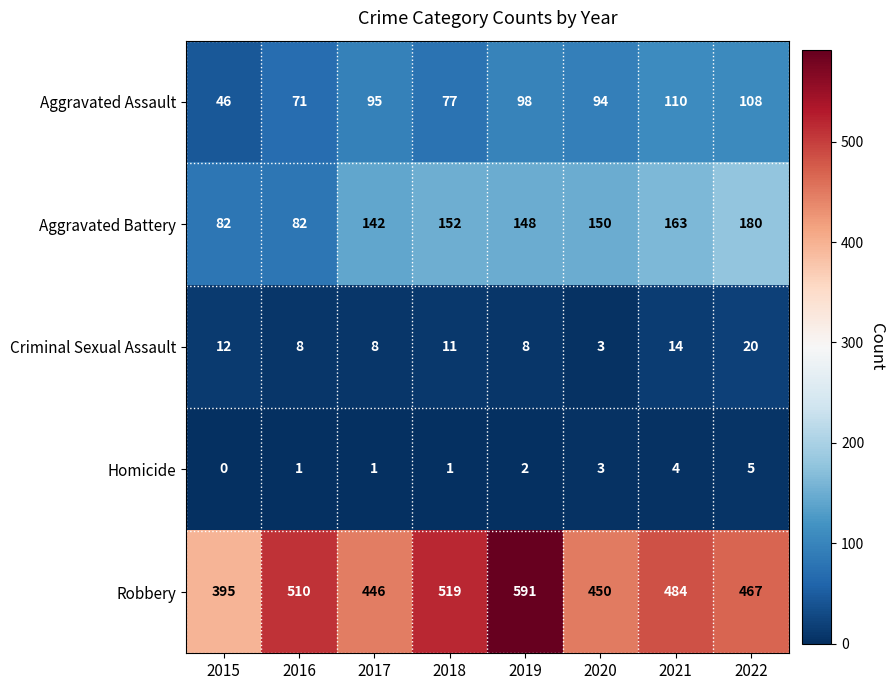

At which label is Aggravated Assault closest to 78?

2018